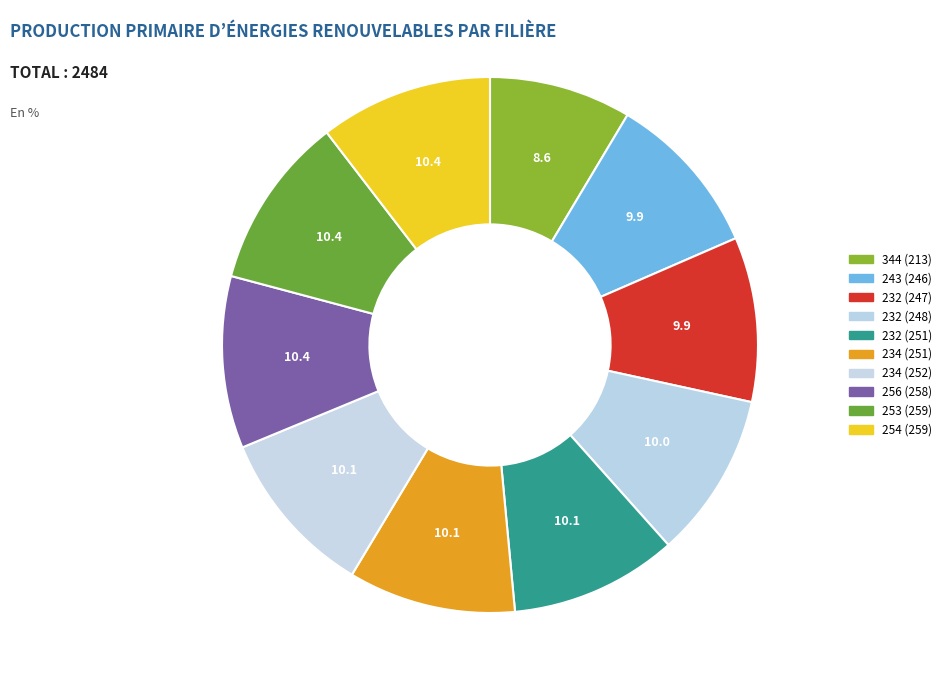

Rank the categories by value from highest to lowest.

253, 254, 256, 234, 232, 234, 232, 232, 243, 344